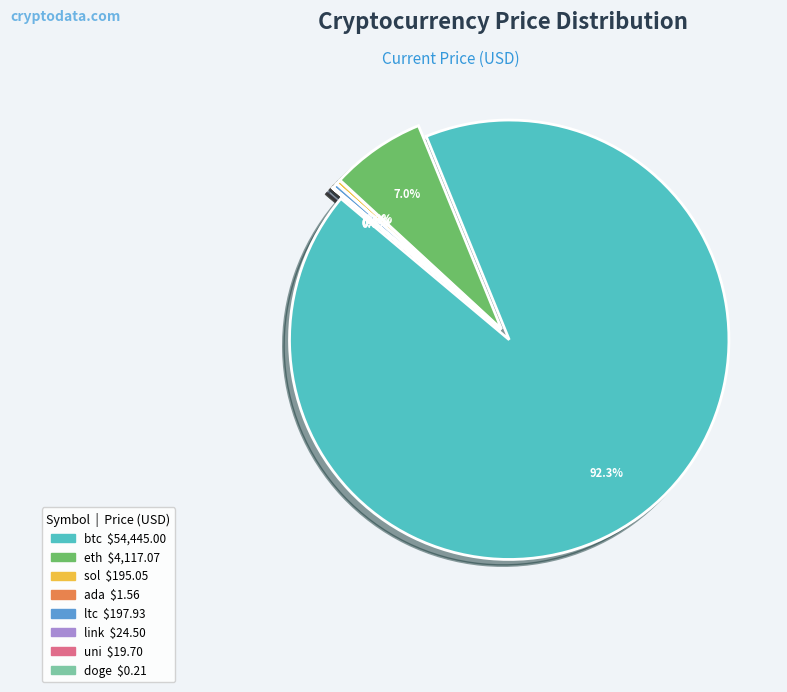

Is there a majority slice in this chart?

Yes